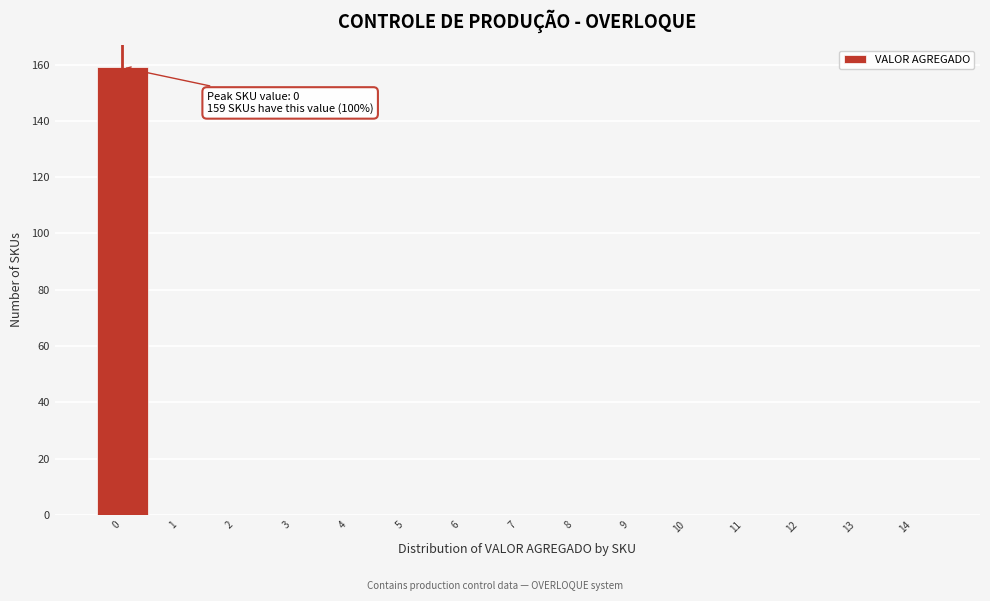

Which range on the x-axis has the tallest bar?

-0.5 to 0.5